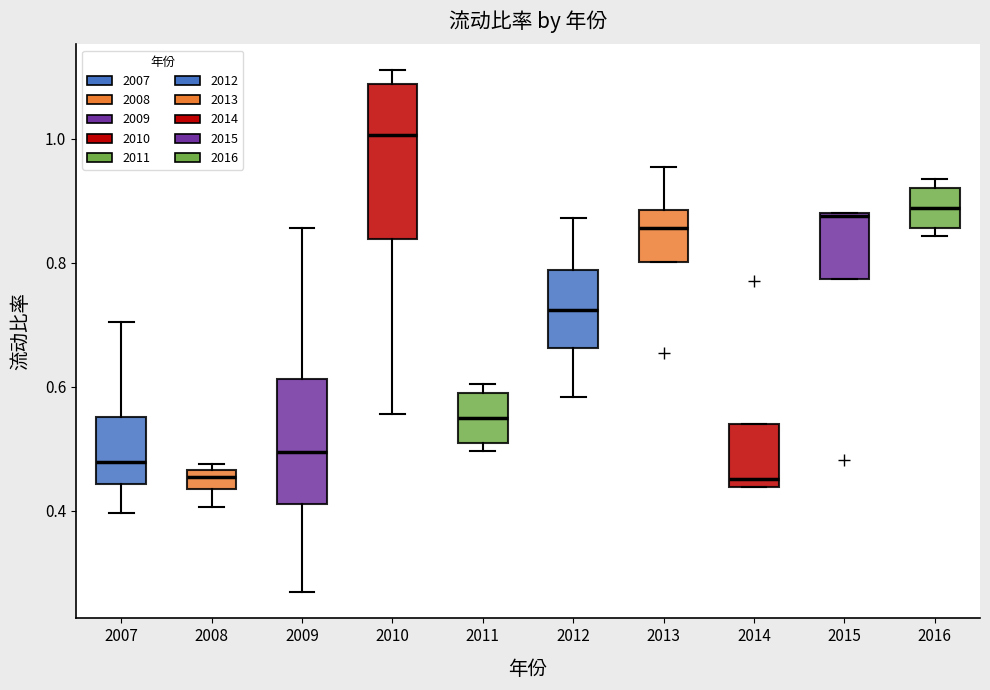

Which box is the tallest, from its lower edge to its upper edge?

2010